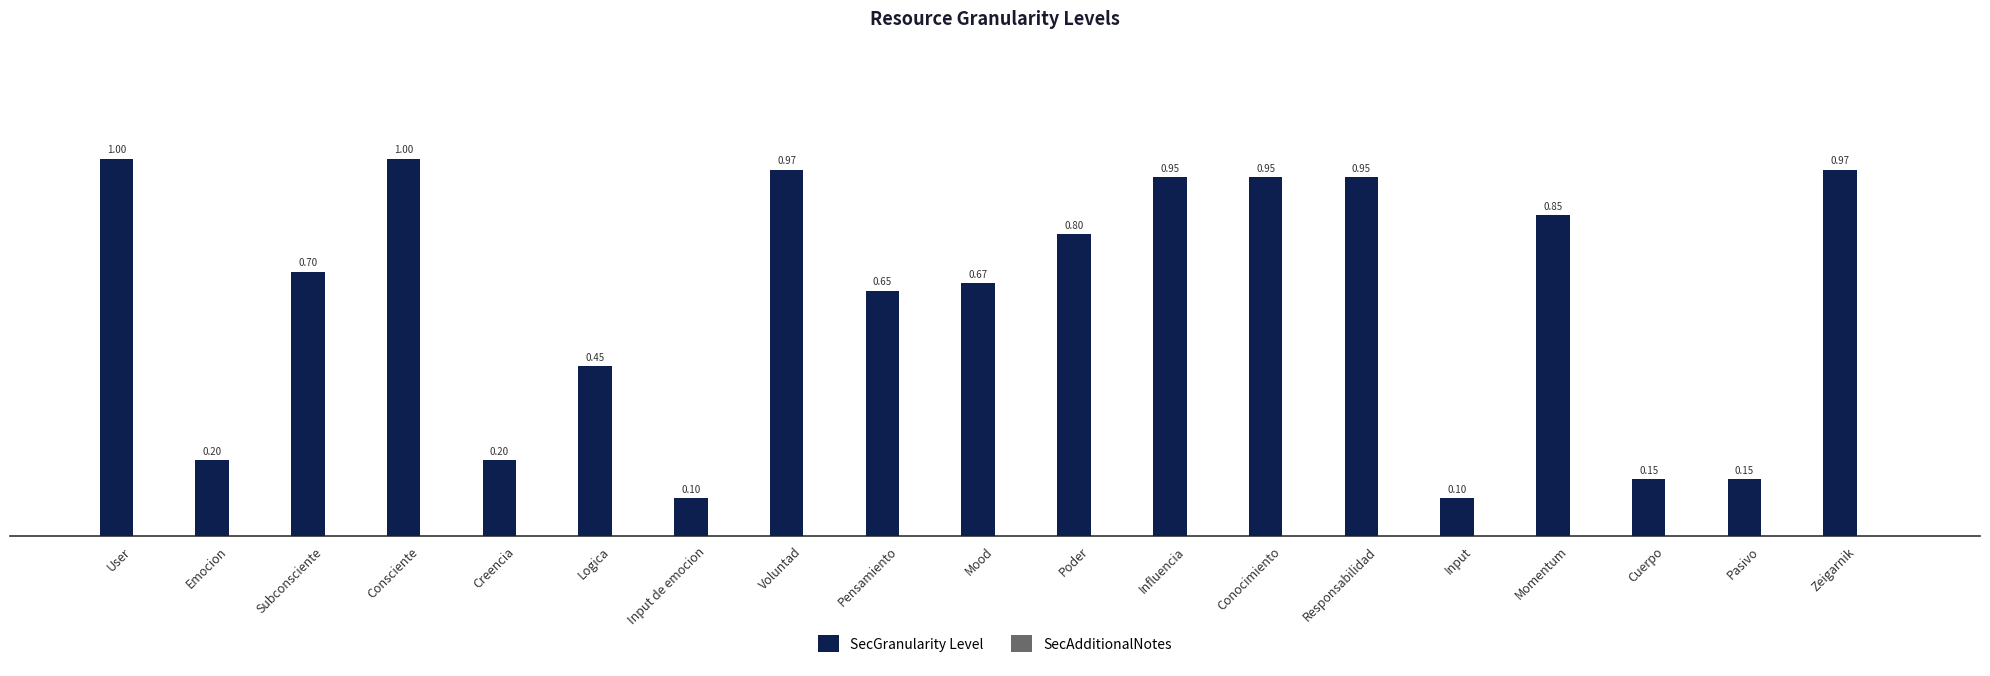

What is the label of the 8th bar from the left?

Voluntad